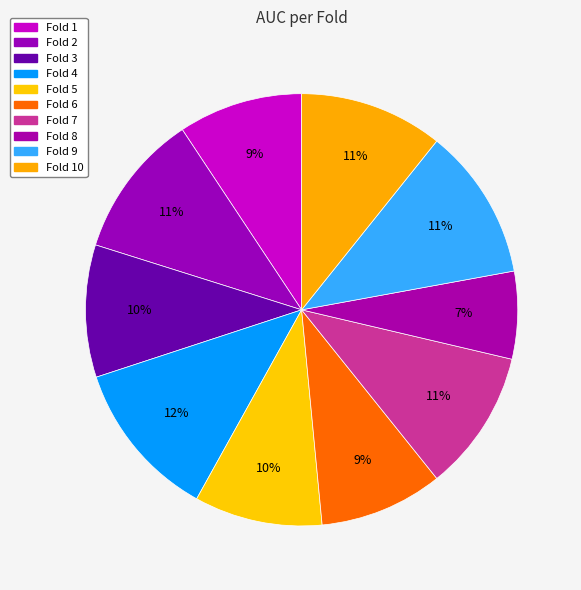

To the nearest percent, what portion does Fold 2 represent?

11%